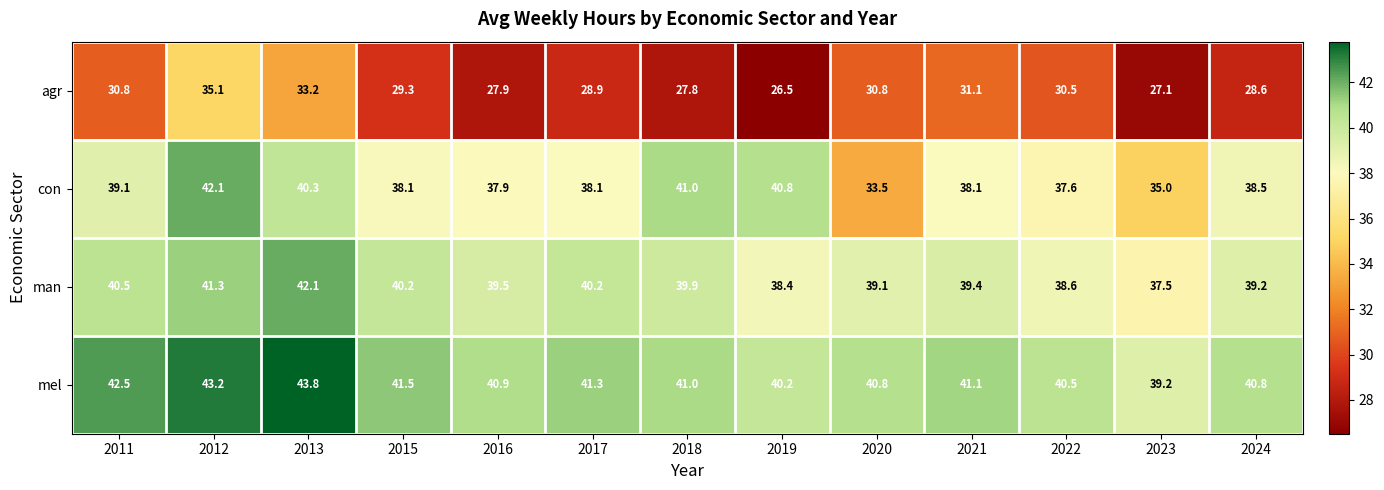

What is the greatest value displayed?

43.8